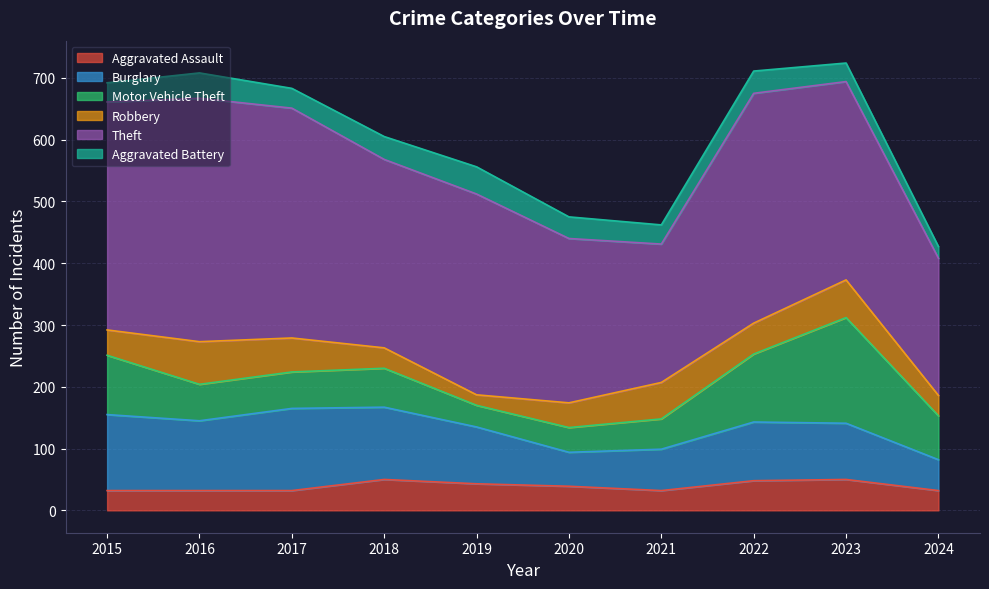

Reading left to right, what are all the values shown in this chart?

Aggravated Assault: 2015=32	2016=32	2017=32	2018=50	2019=43	2020=39	2021=32	2022=48	2023=50	2024=32
Burglary: 2015=123	2016=113	2017=133	2018=117	2019=92	2020=55	2021=67	2022=95	2023=91	2024=50
Motor Vehicle Theft: 2015=96	2016=59	2017=59	2018=63	2019=35	2020=40	2021=49	2022=110	2023=171	2024=71
Robbery: 2015=41	2016=69	2017=55	2018=33	2019=17	2020=40	2021=59	2022=50	2023=61	2024=33
Theft: 2015=369	2016=394	2017=372	2018=305	2019=325	2020=266	2021=224	2022=372	2023=321	2024=222
Aggravated Battery: 2015=31	2016=41	2017=32	2018=37	2019=44	2020=35	2021=31	2022=36	2023=30	2024=19